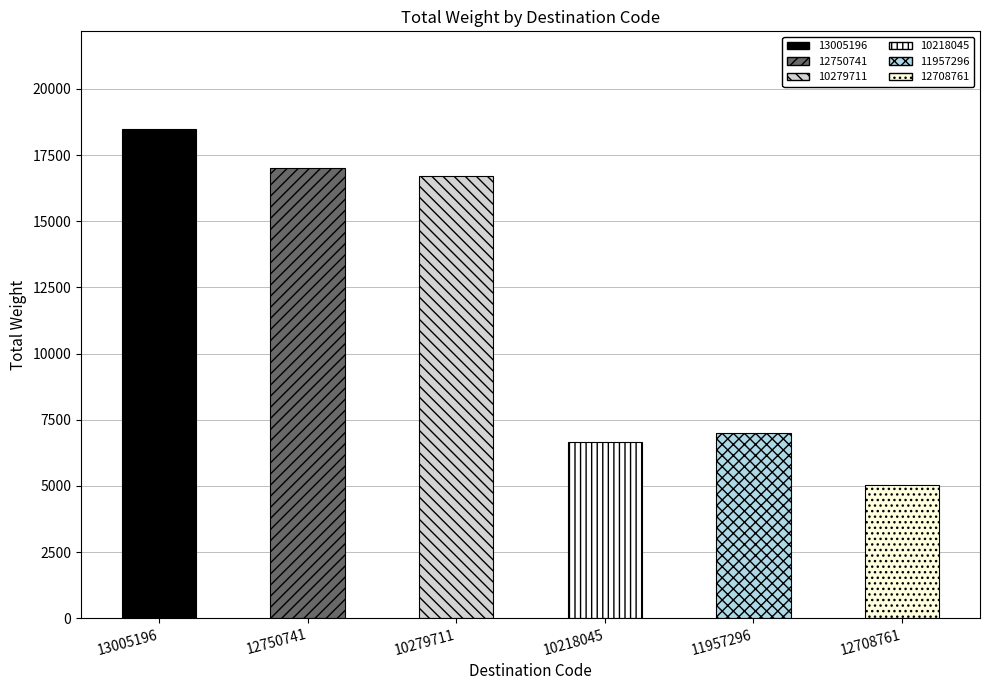

Which label corresponds to the smallest value in the chart?

12708761